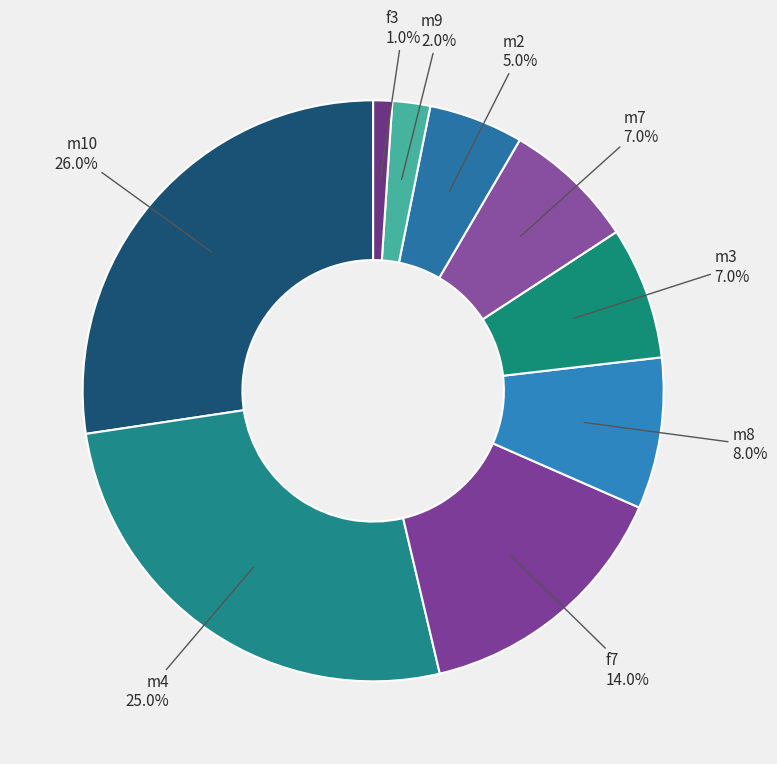

True or false: m9 accounts for 2% of the total.

True